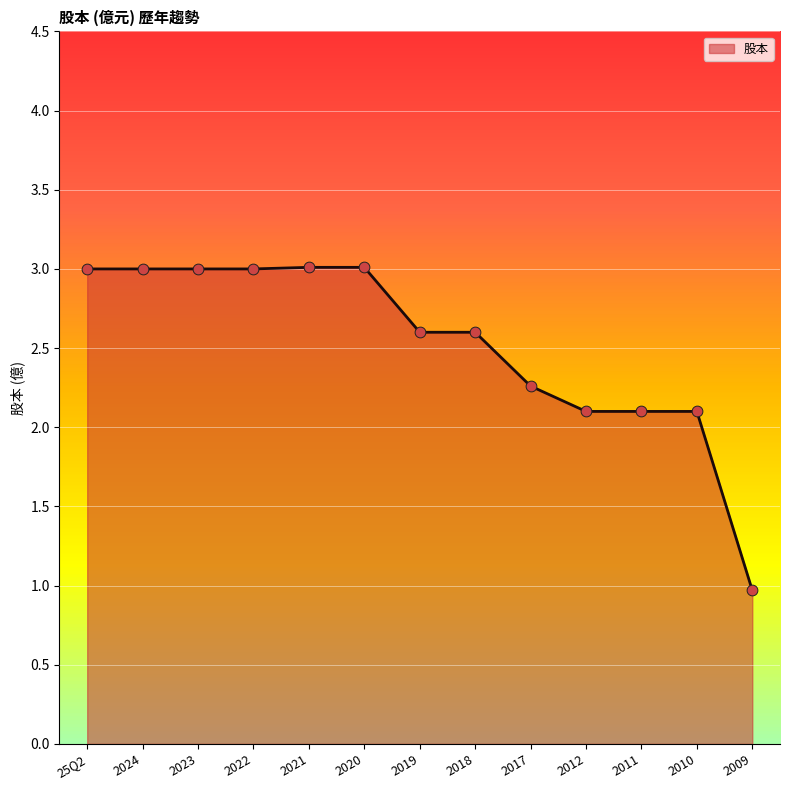

What is the ratio of the value at 2009 to the value at 2018?

0.4